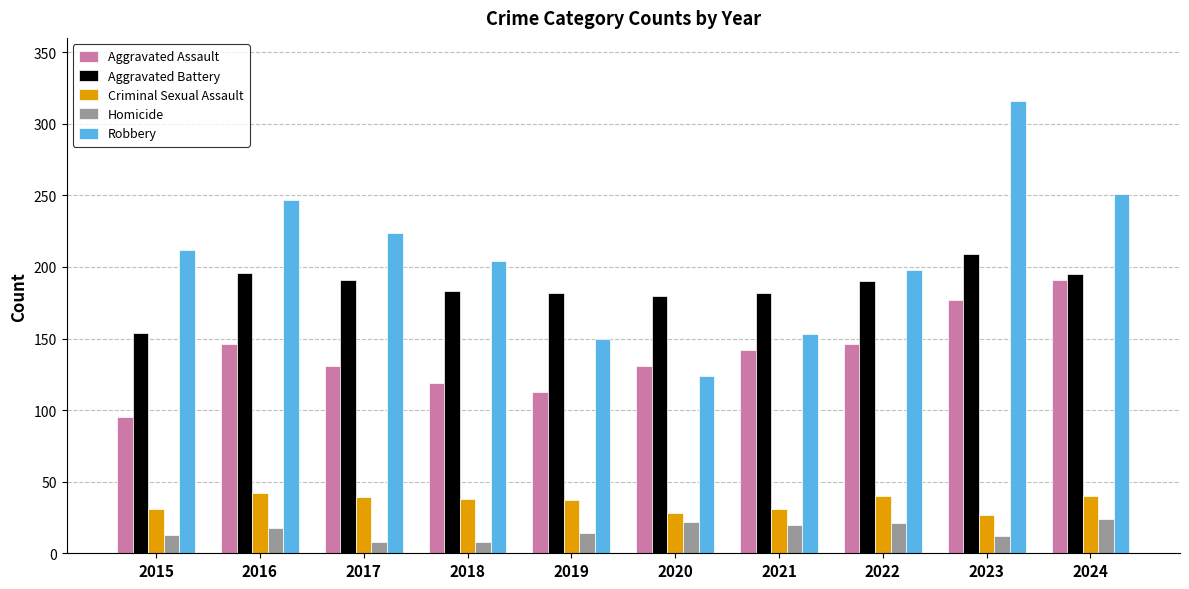

What is the value of the Aggravated Battery bar at the 8th from the left?

190